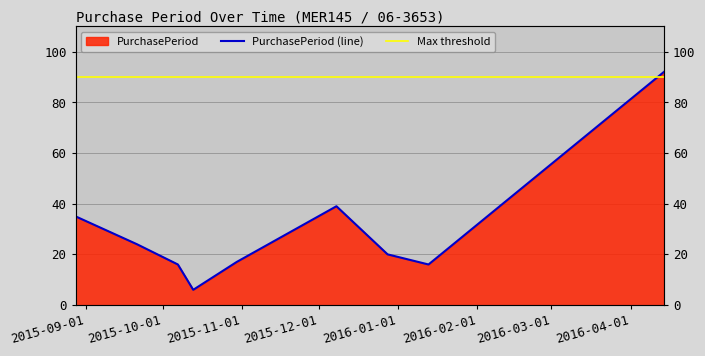

What position from the left is 2015-12-28?

7